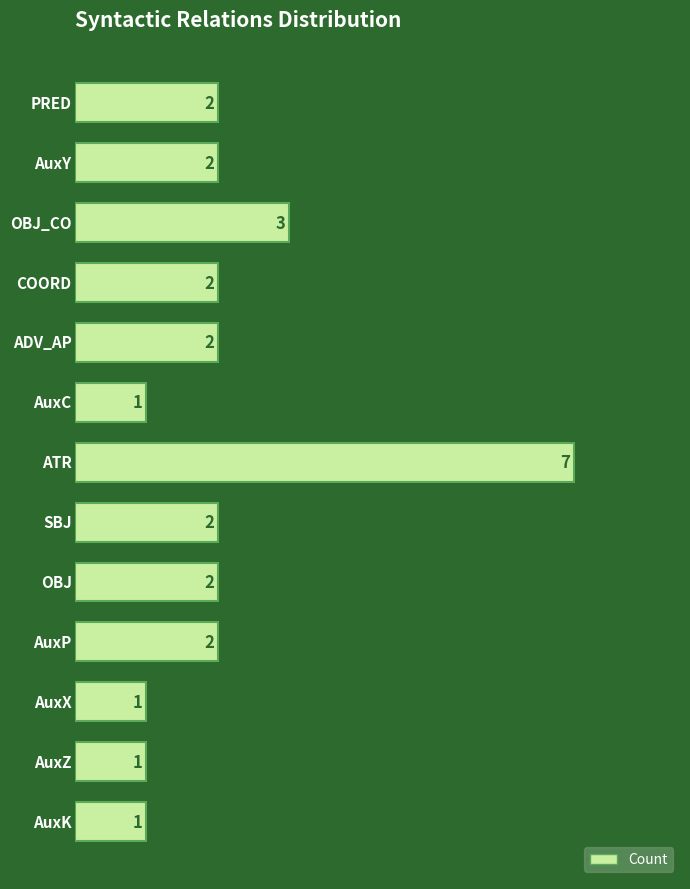

What is the value of the 7th bar from the top?

7